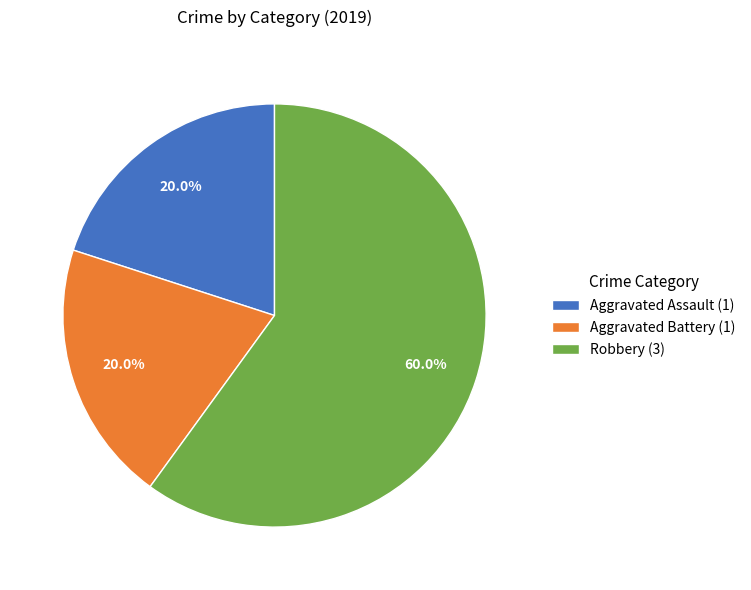

What is the largest slice in the pie chart?

Robbery